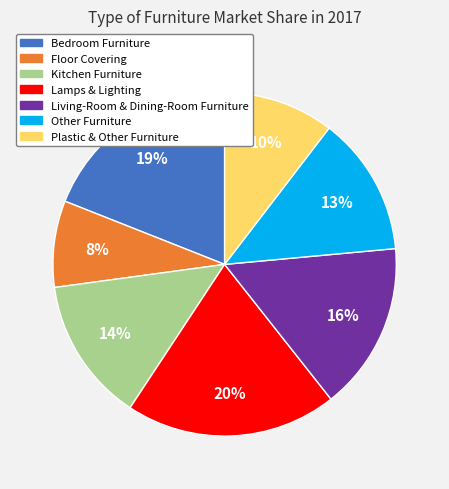

How many segments does this pie chart have?

7